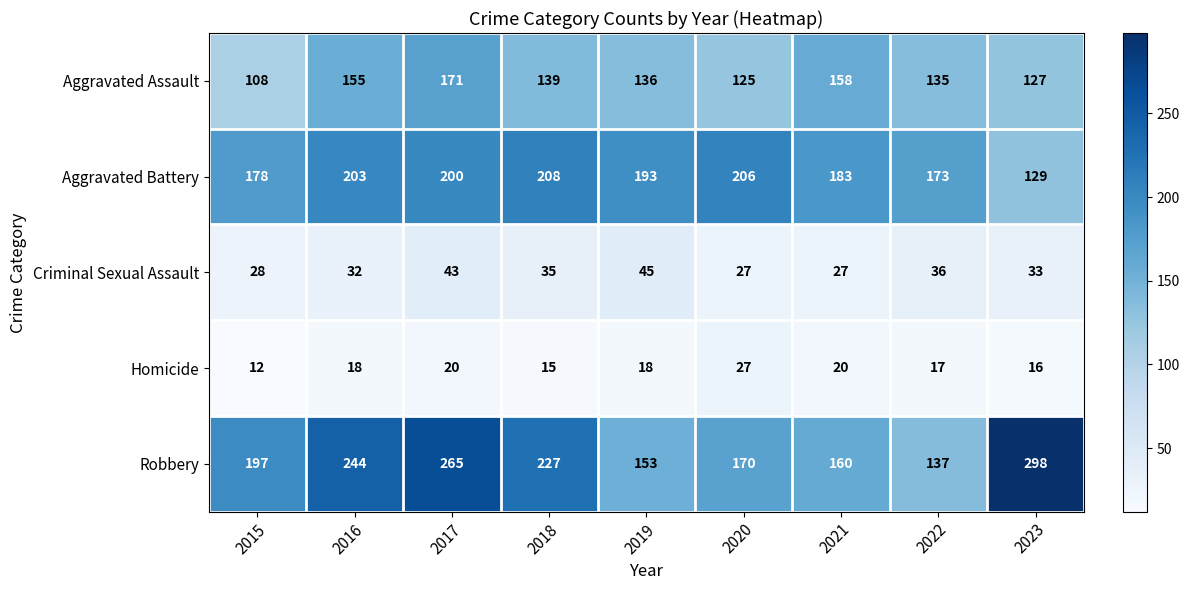

What is the difference between the Homicide values at 2015 and 2017?

8